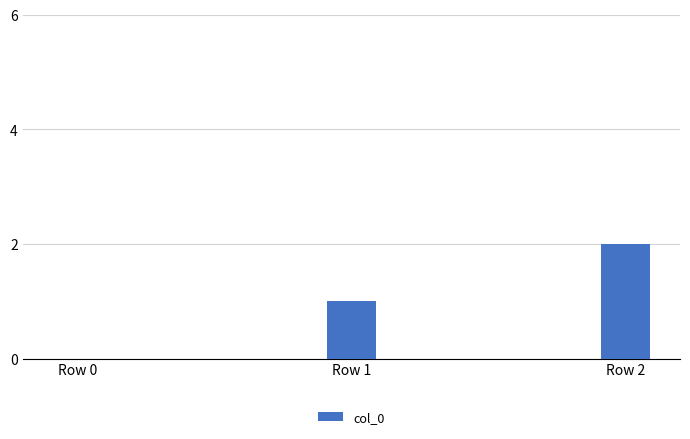

Count the number of data series in this chart.

1